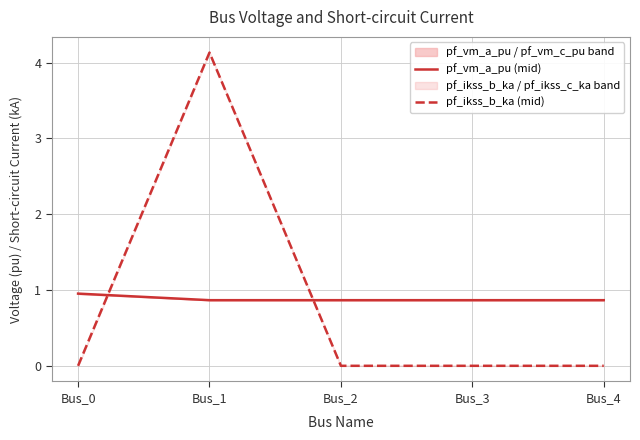

What is the highest value of the pf_ikss_b_ka (mid) series?

4.1